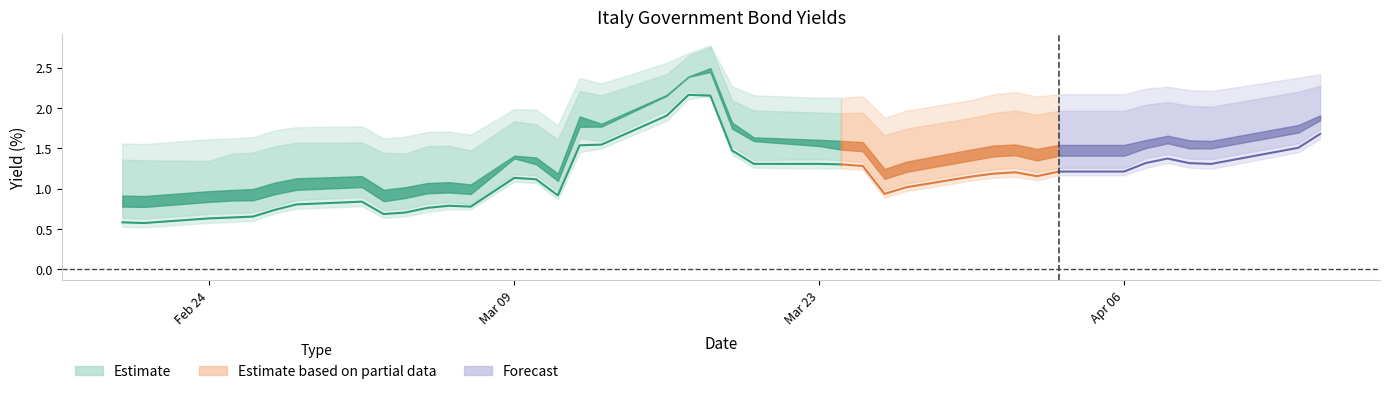

Count the number of categories in the chart.

40